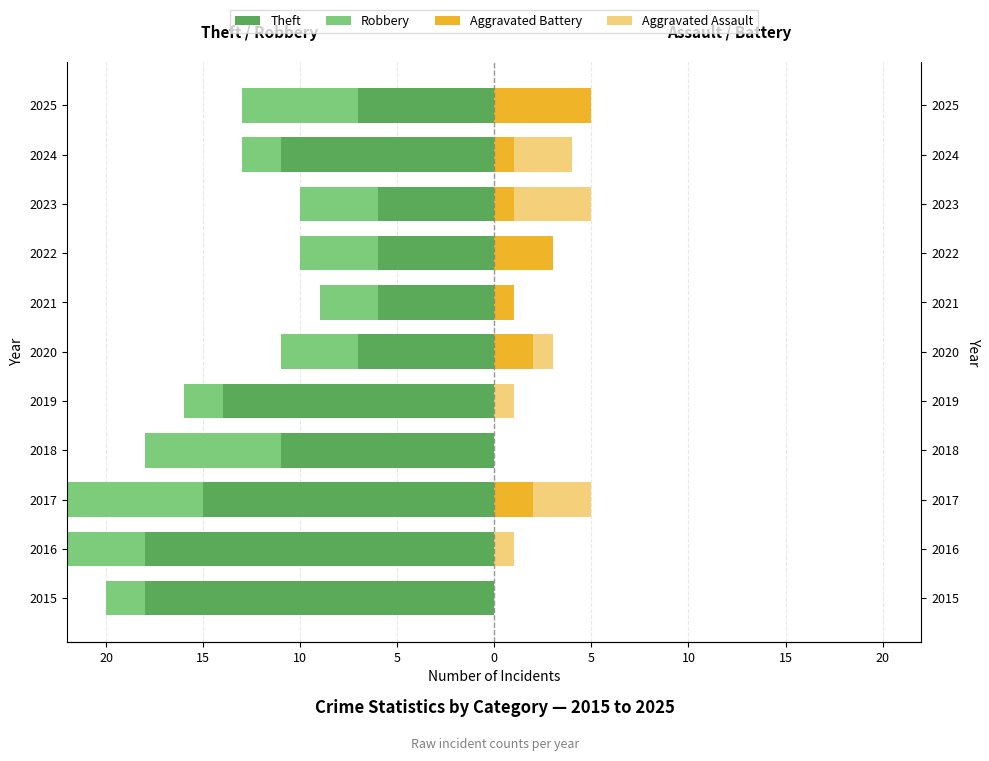

What is the difference between the Robbery values at 2018 and 2021?

4